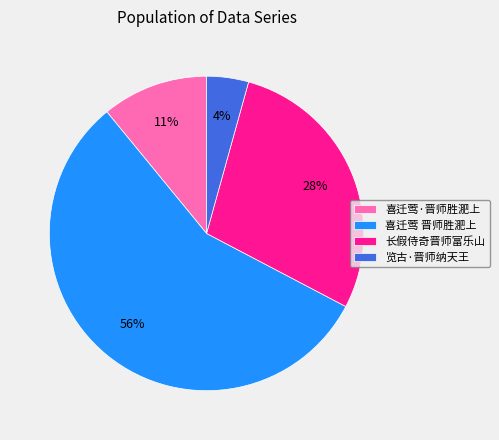

What is the majority slice?

喜迁莺 晋师胜淝上